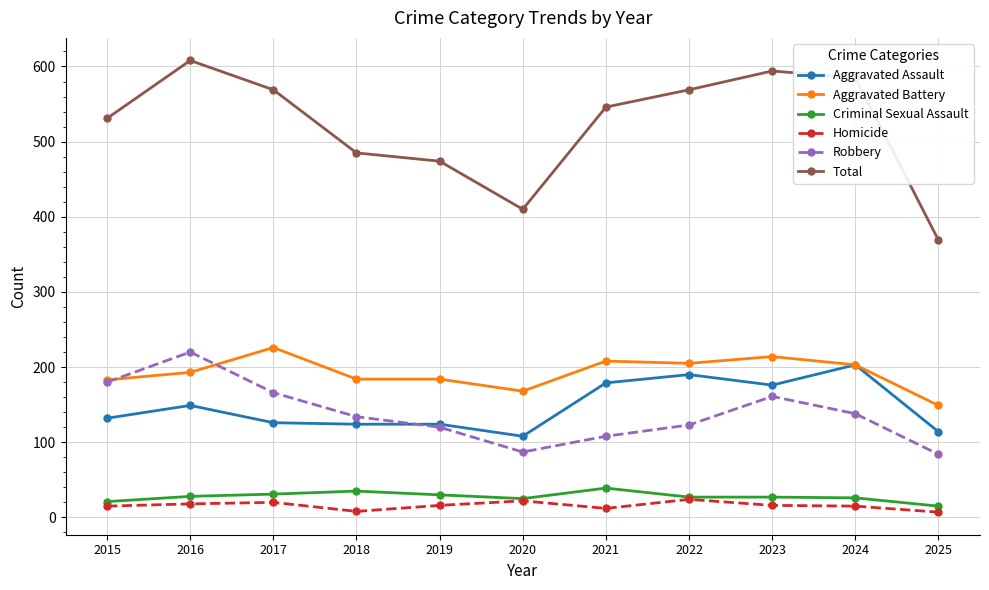

At which category does Aggravated Battery reach its first local peak?

2017